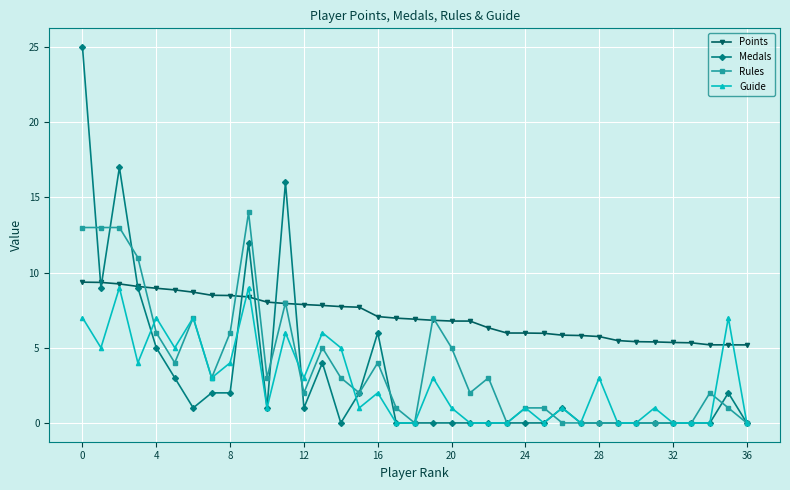

What is the value of the Points point at the 15th from the left?

7.7